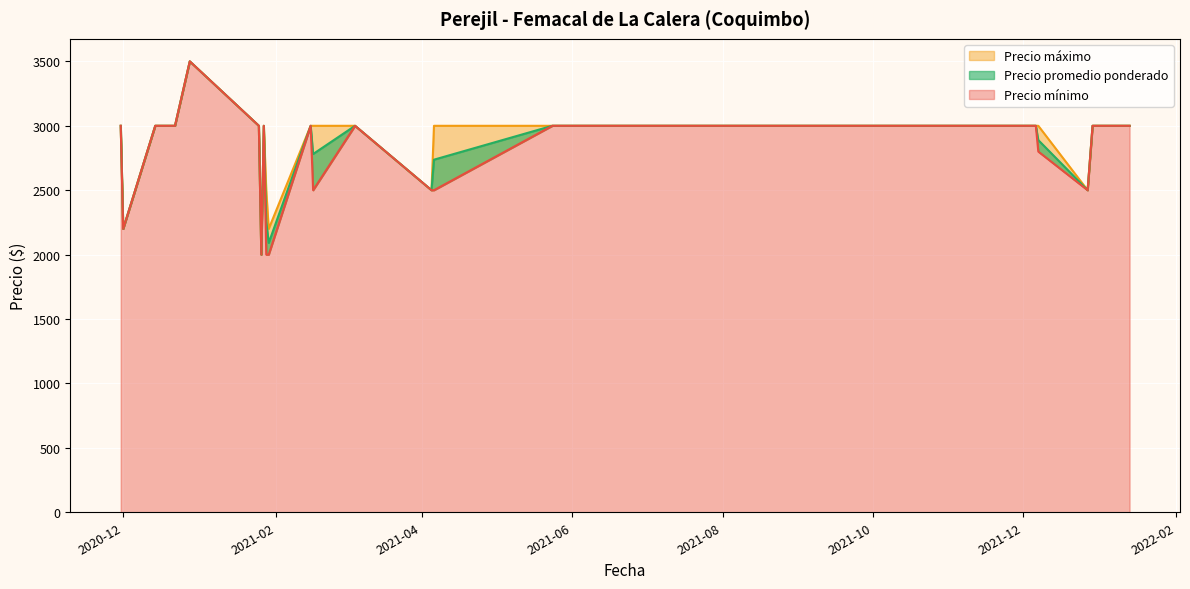

How many distinct data groups are displayed?

3